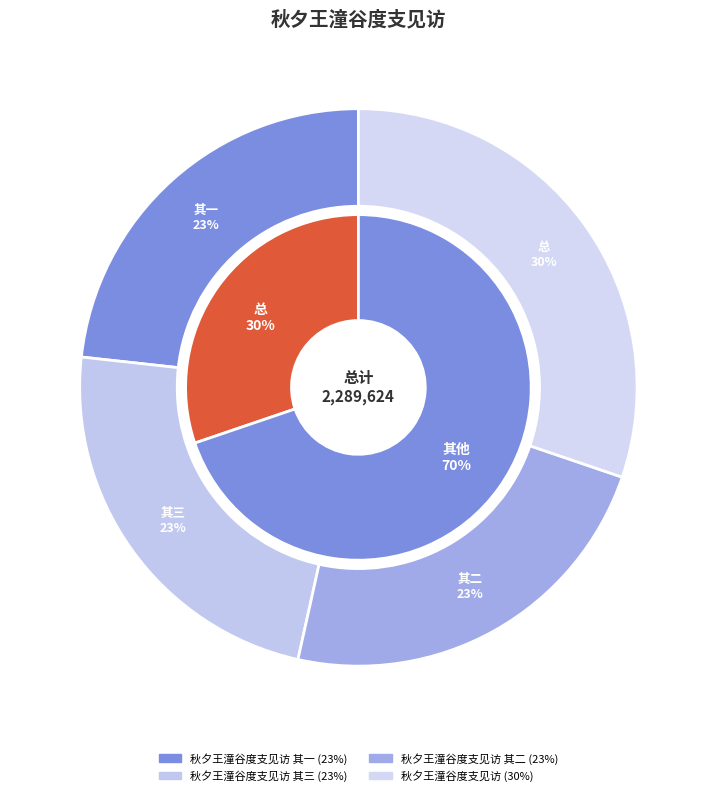

How many slices are in this pie chart?

4